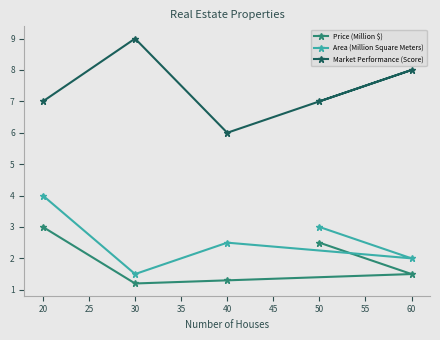

Rank the series at 20 from lowest to highest value.

Price (Million $), Area (Million Square Meters), Market Performance (Score)